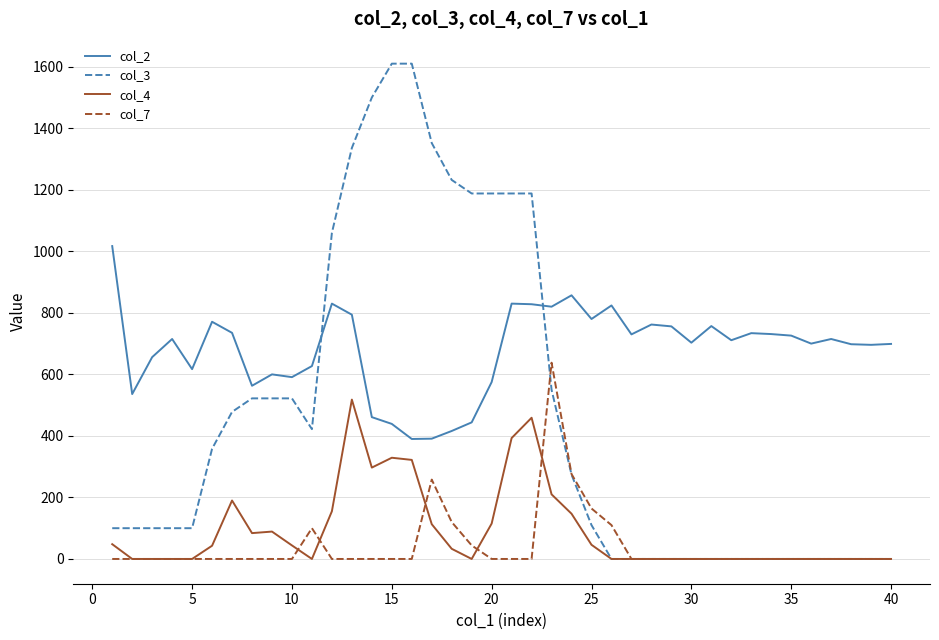

Which series has the largest range (max minus min)?

col_3